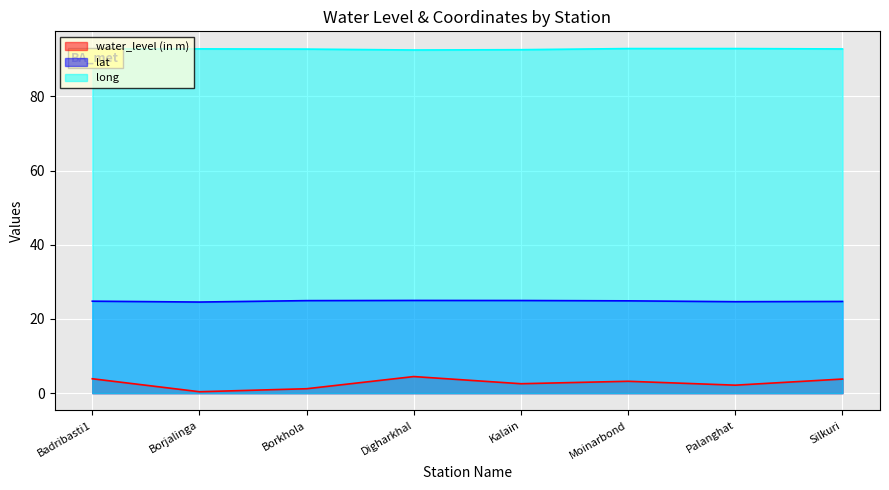

What is the approximate value of water_level (in m) at Silkuri?

3.8